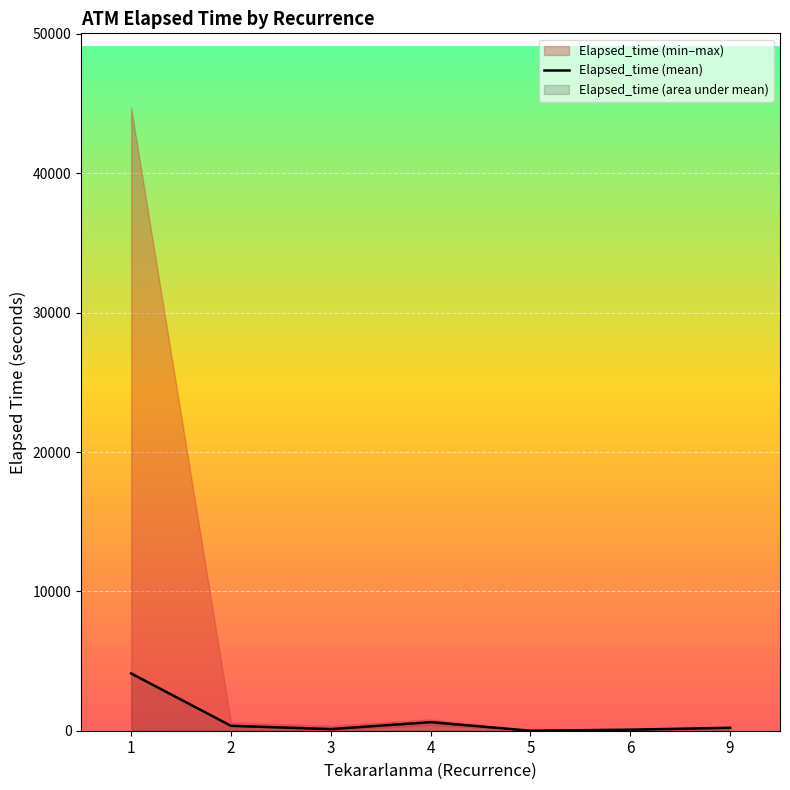

What is the change in value from 3 to 9?

+92.1